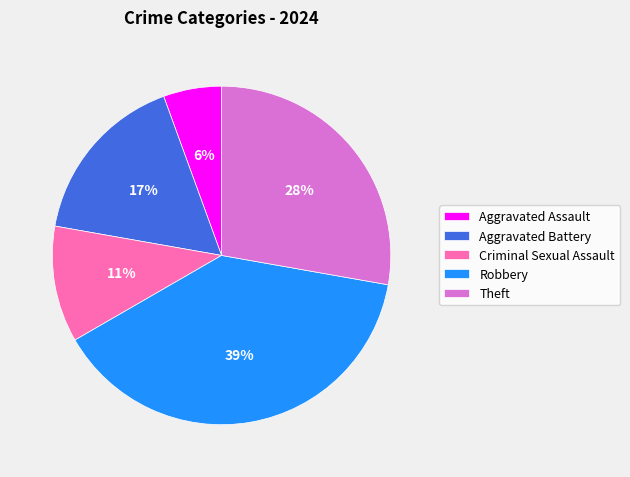

What is the ratio of the value at Criminal Sexual Assault to the value at Theft?

0.4